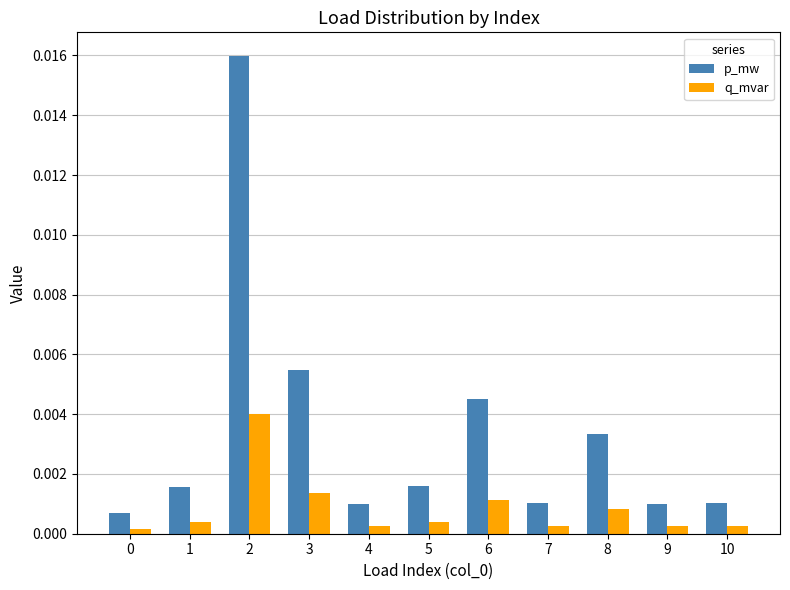

Which series has the largest range (max minus min)?

p_mw